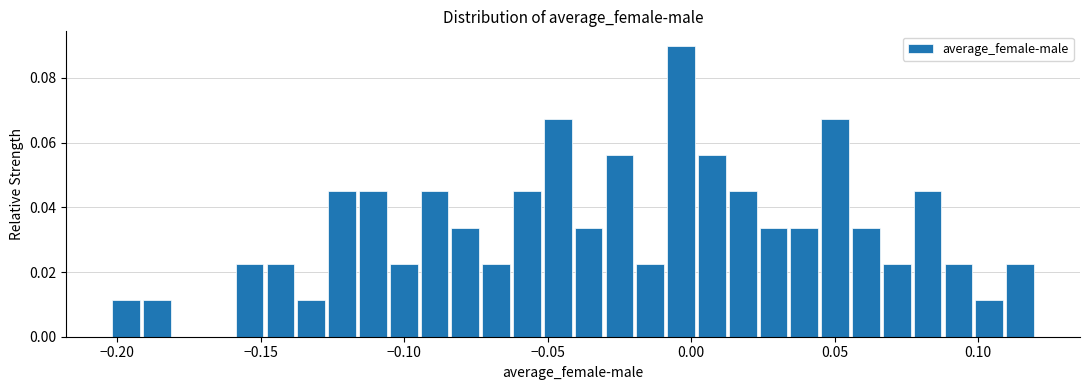

Around what value on the x-axis is the tallest bar? Give the approximate position of its centre, as read against the axis.

-0.005